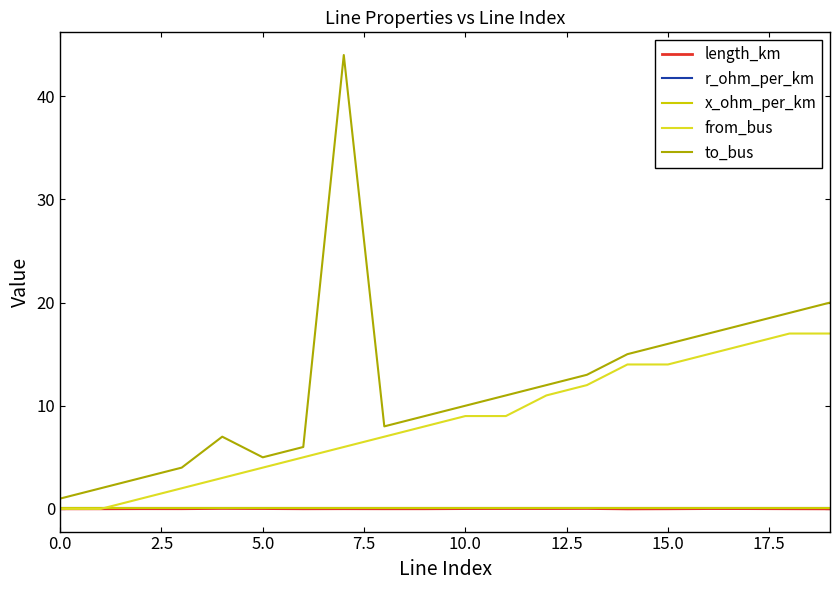

Which series has the largest range (max minus min)?

to_bus